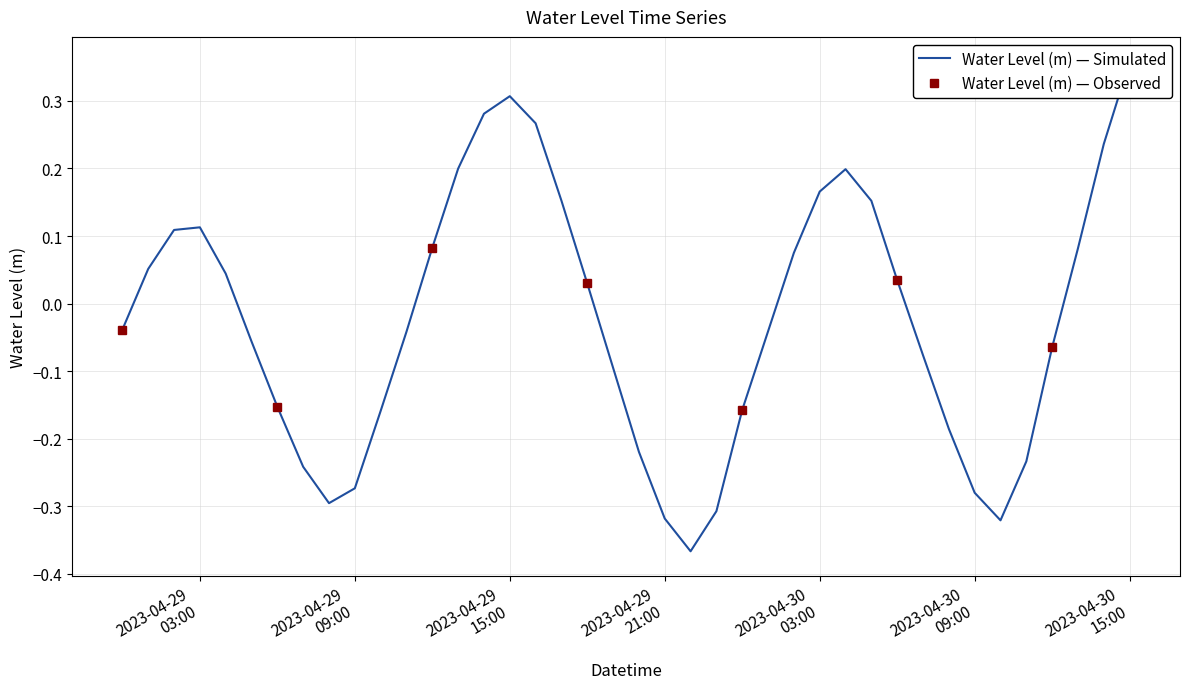

Rank the categories by value from lowest to highest.

2023-04-29 22:00, 2023-04-30 10:00, 2023-04-29 21:00, 2023-04-29 23:00, 2023-04-29 08:00, 2023-04-30 09:00, 2023-04-29 09:00, 2023-04-29 07:00, 2023-04-30 11:00, 2023-04-29 20:00, 2023-04-30 08:00, 2023-04-29 10:00, 2023-04-30 00:00, 2023-04-29 06:00, 2023-04-29 19:00, 2023-04-30 07:00, 2023-04-30 12:00, 2023-04-29 05:00, 2023-04-29 11:00, 2023-04-30 01:00, 2023-04-29 00:00, 2023-04-29 18:00, 2023-04-30 06:00, 2023-04-29 04:00, 2023-04-29 01:00, 2023-04-30 02:00, 2023-04-30 13:00, 2023-04-29 12:00, 2023-04-29 02:00, 2023-04-29 03:00, 2023-04-30 05:00, 2023-04-29 17:00, 2023-04-30 03:00, 2023-04-30 04:00, 2023-04-29 13:00, 2023-04-30 14:00, 2023-04-29 16:00, 2023-04-29 14:00, 2023-04-29 15:00, 2023-04-30 15:00